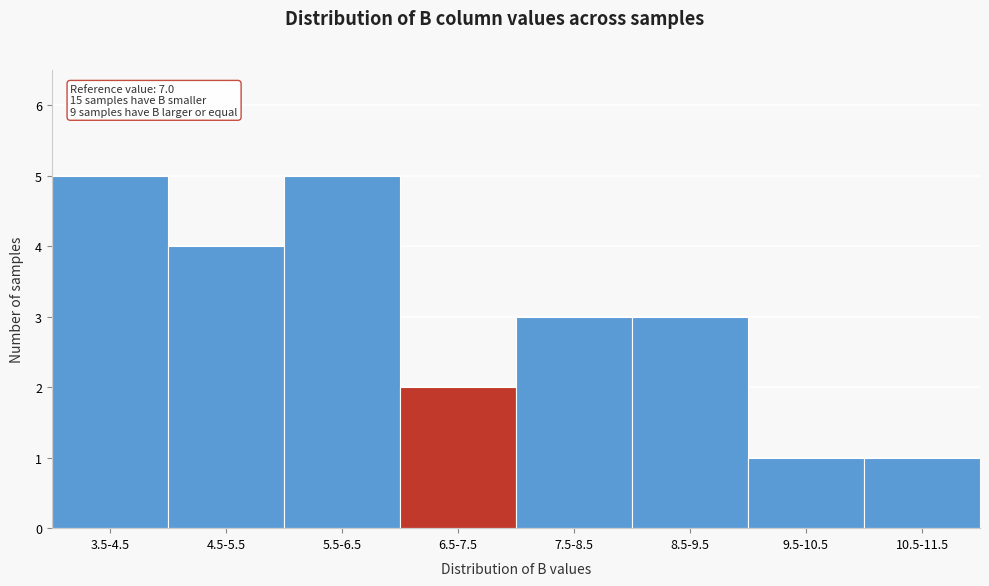

Reading right to left, list all the values displayed in this chart.

1	1	3	3	2	5	4	5